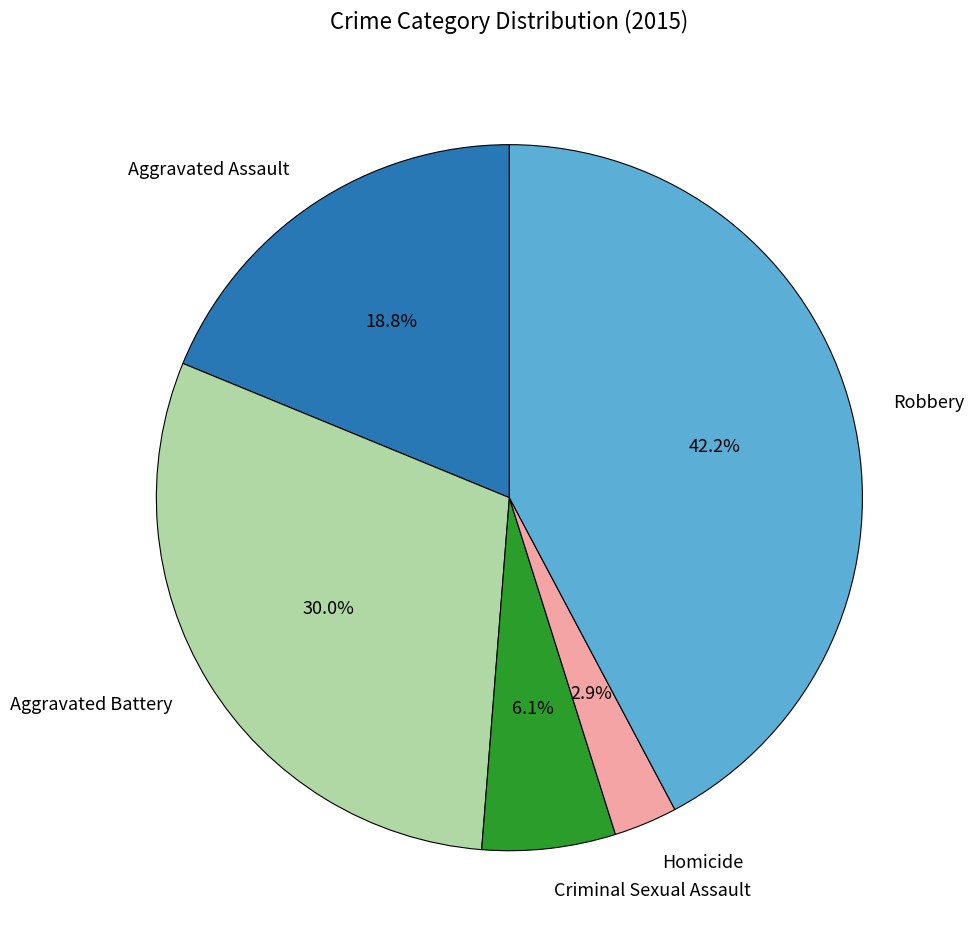

To the nearest percent, what is the difference between the largest and smallest slice percentages?

39%